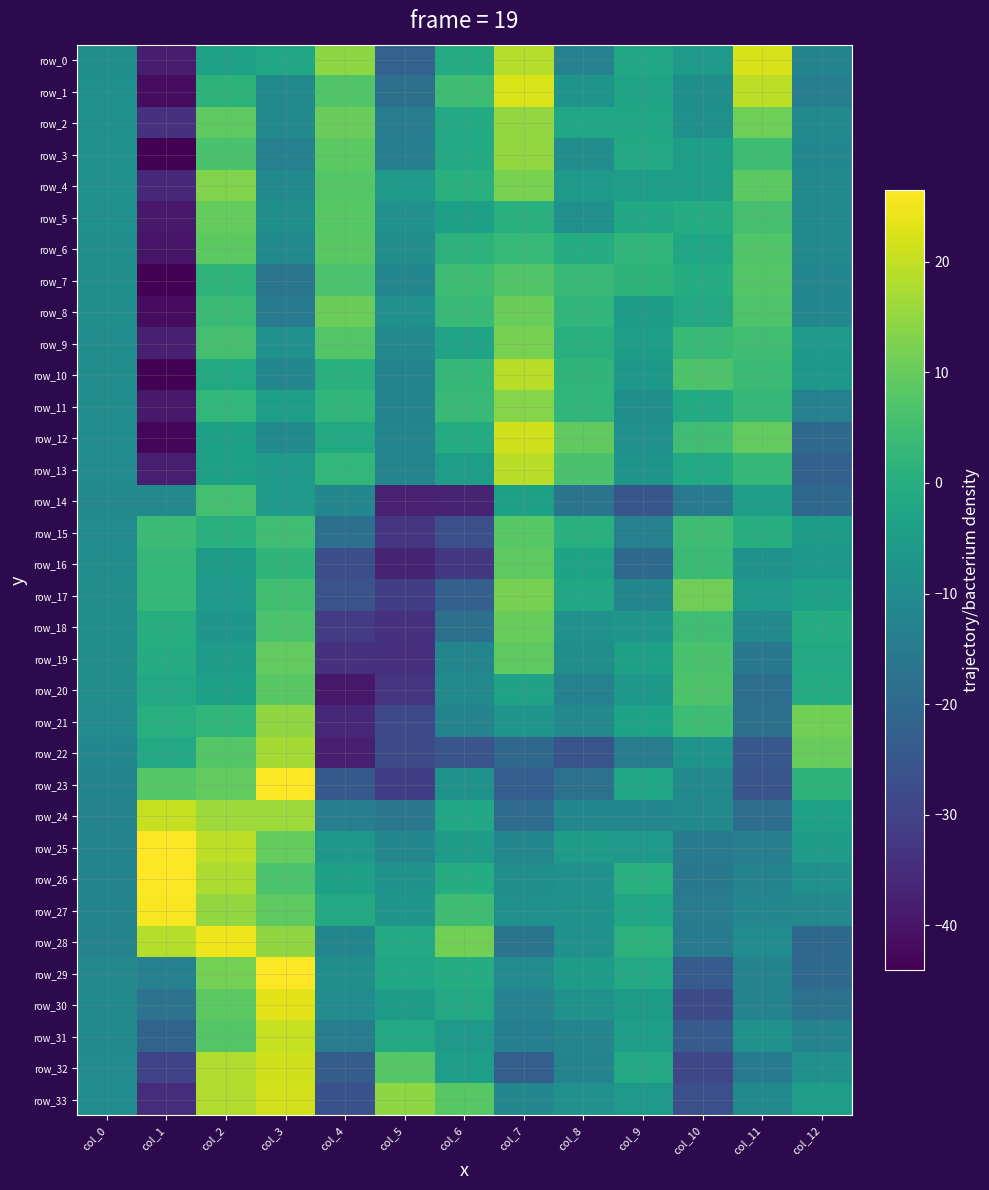

Where does the row_33 series first go above -8?

col_2